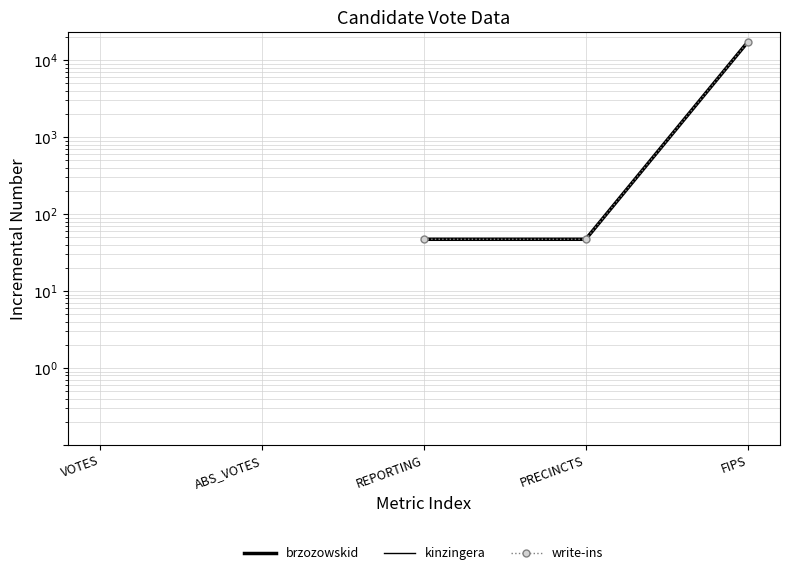

What is the spread (max minus min) of values at VOTES?

10018.0